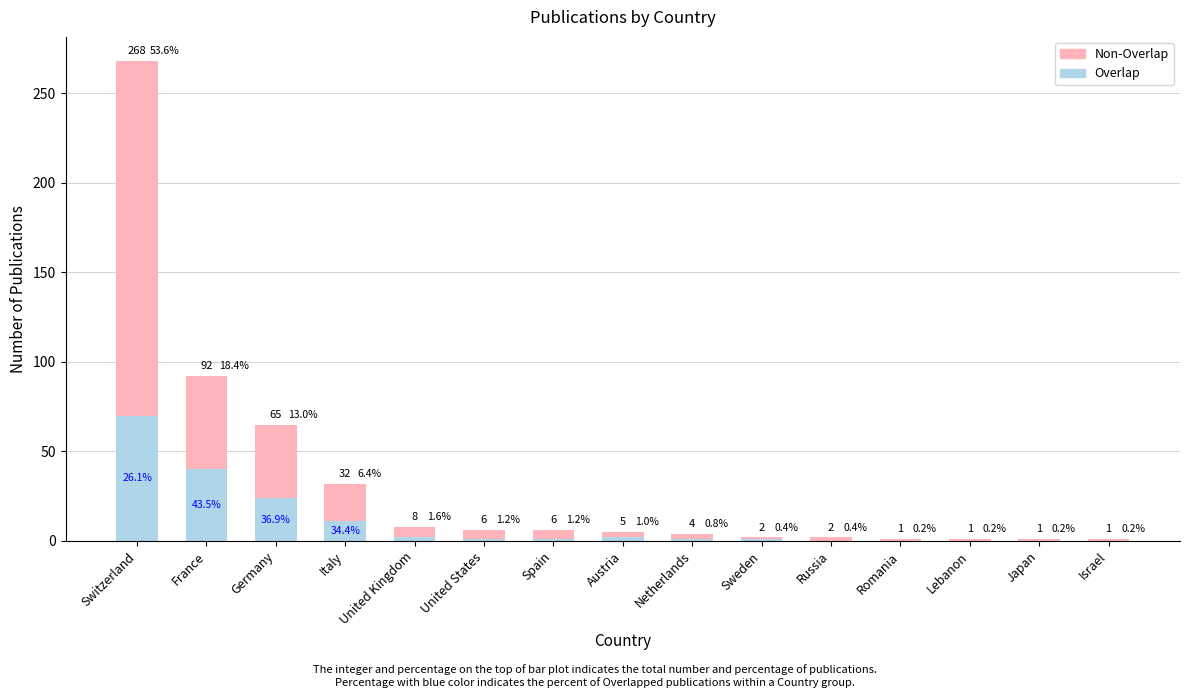

Are the bars grouped side by side (vs. stacked)?

No